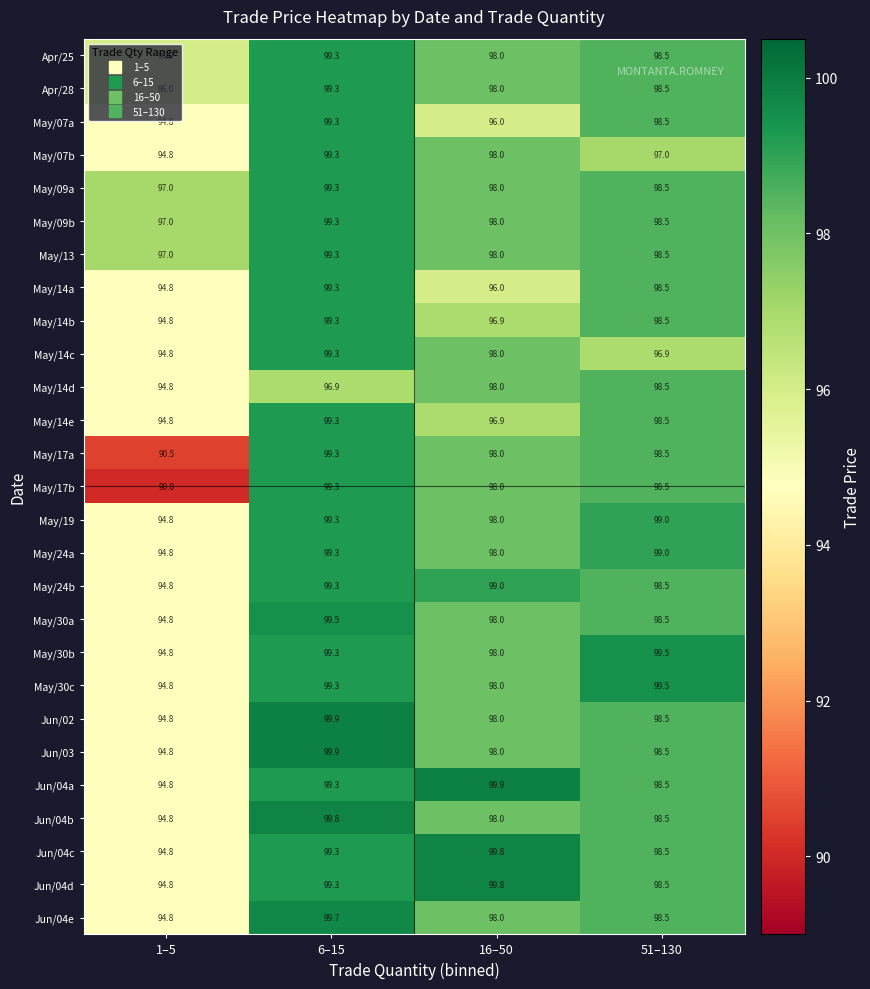

Rank the categories by Jun/04e value from lowest to highest.

1–5, 16–50, 51–130, 6–15